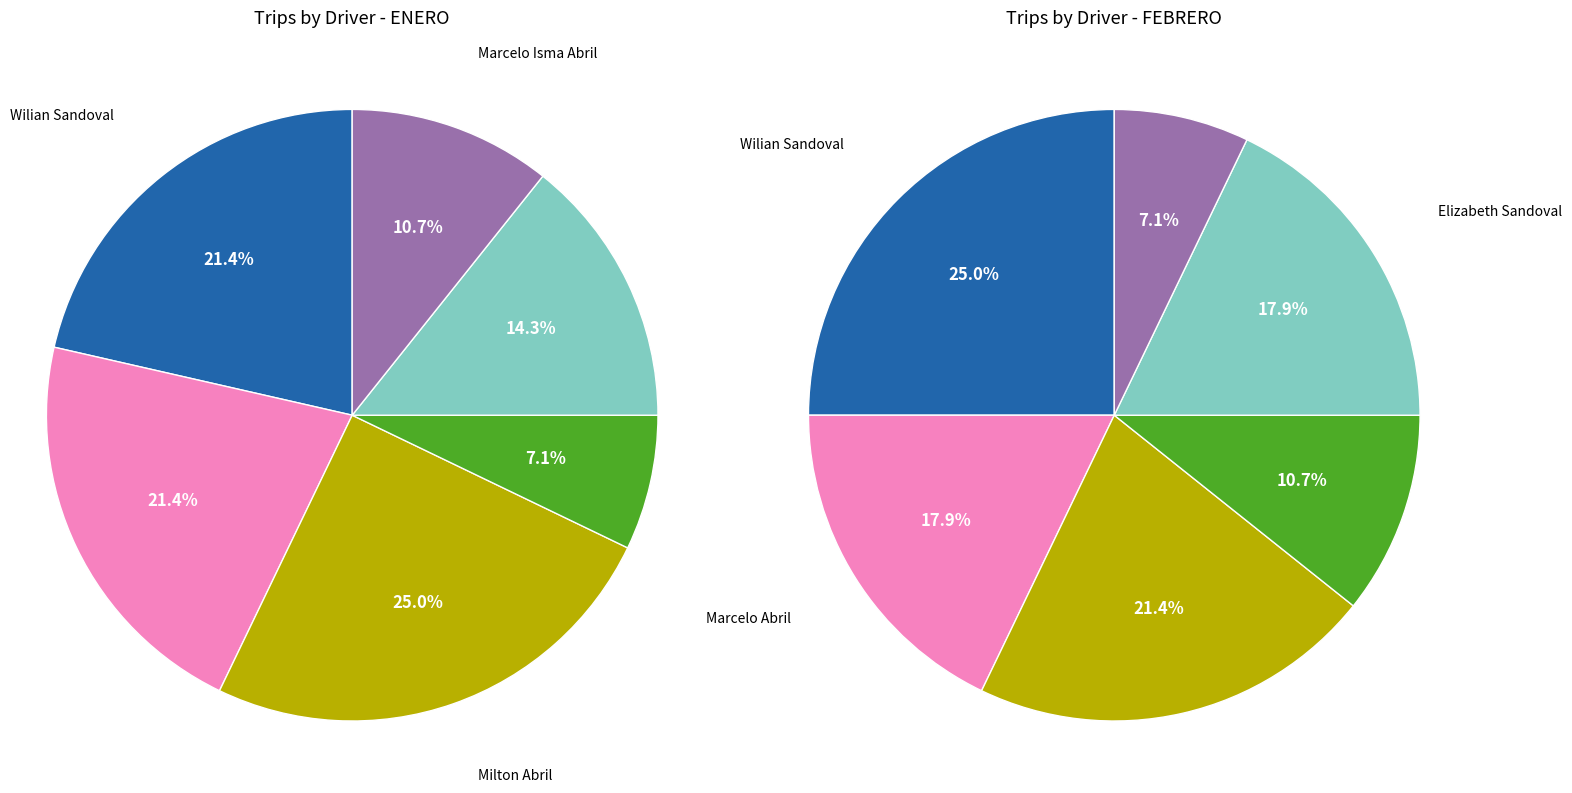

To the nearest percent, what is the combined percentage of Marcelo Isma Abril and Wilian Sandoval?

32%